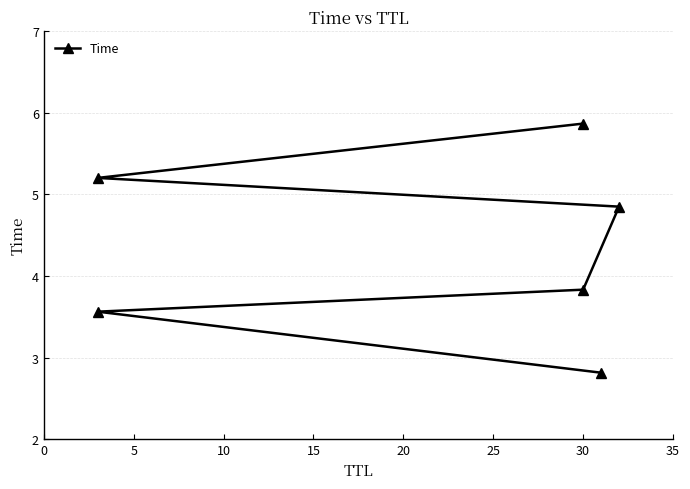

The value at 5 is 5.9. True or false?

False